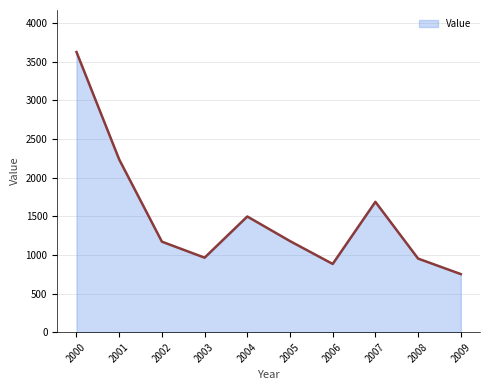

What is the greatest value displayed?

3623.4